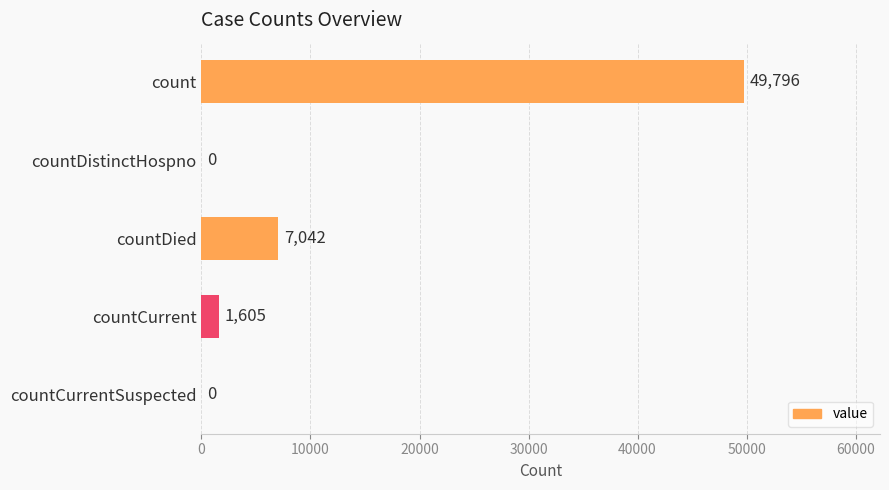

What is the maximum value shown in the chart?

49796